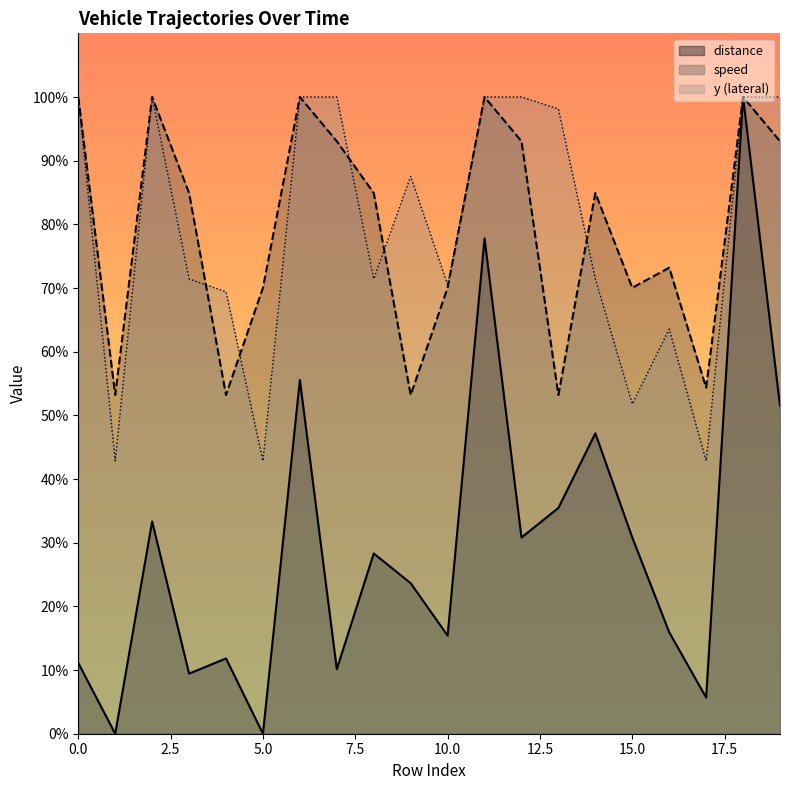

What is the difference between the highest and lowest values at 6?

44.4